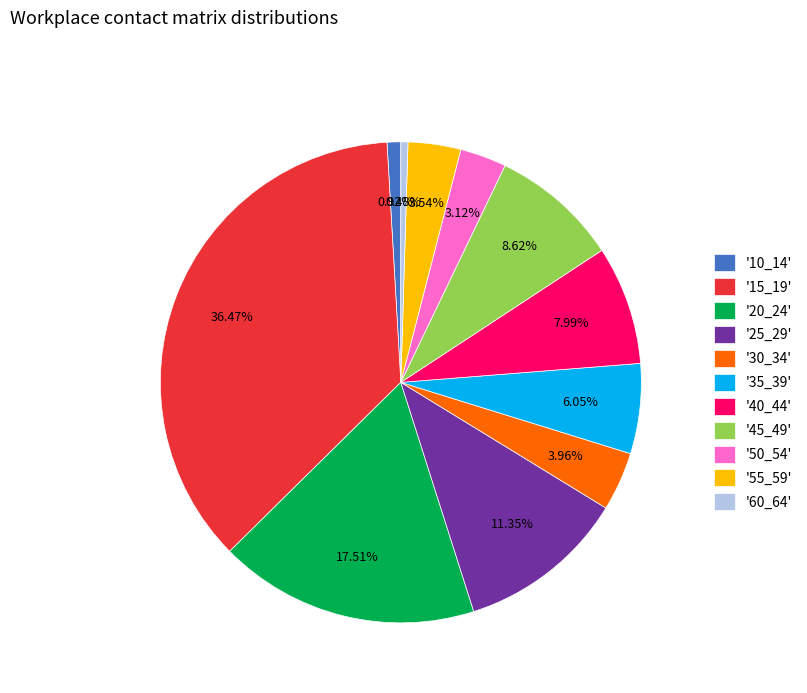

Between '60_64' and '15_19', which is larger?

'15_19'